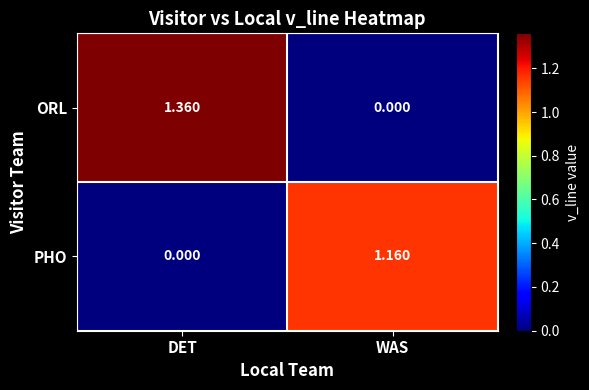

Rank the categories by ORL value from lowest to highest.

WAS, DET